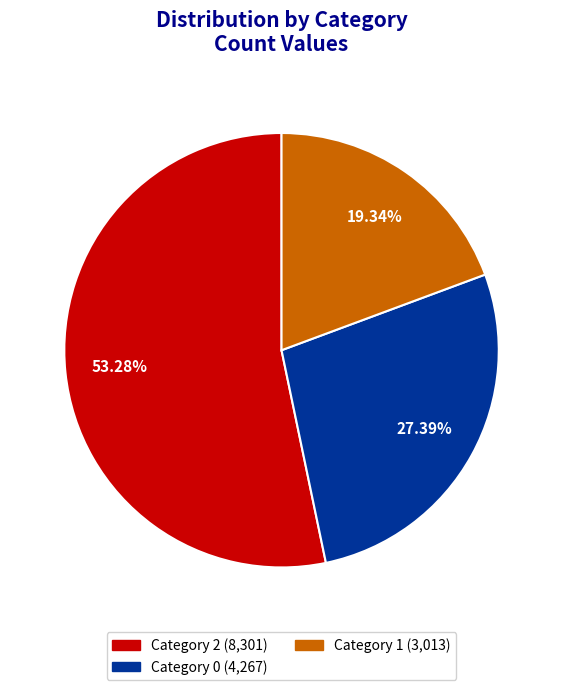

Is there a majority slice in this chart?

Yes